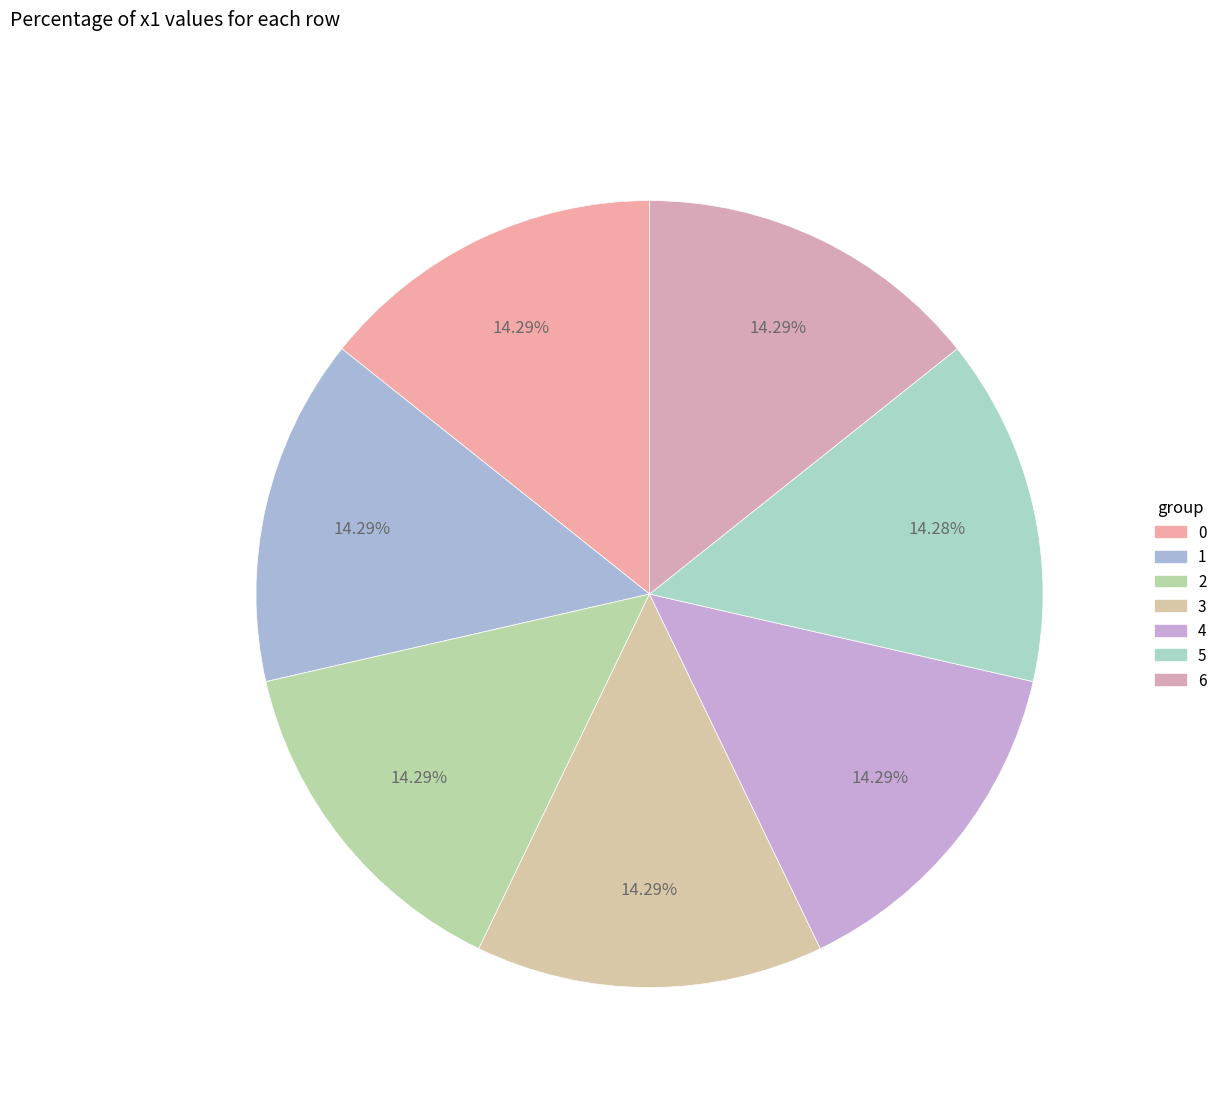

Which has a higher value, 4 or 2?

4